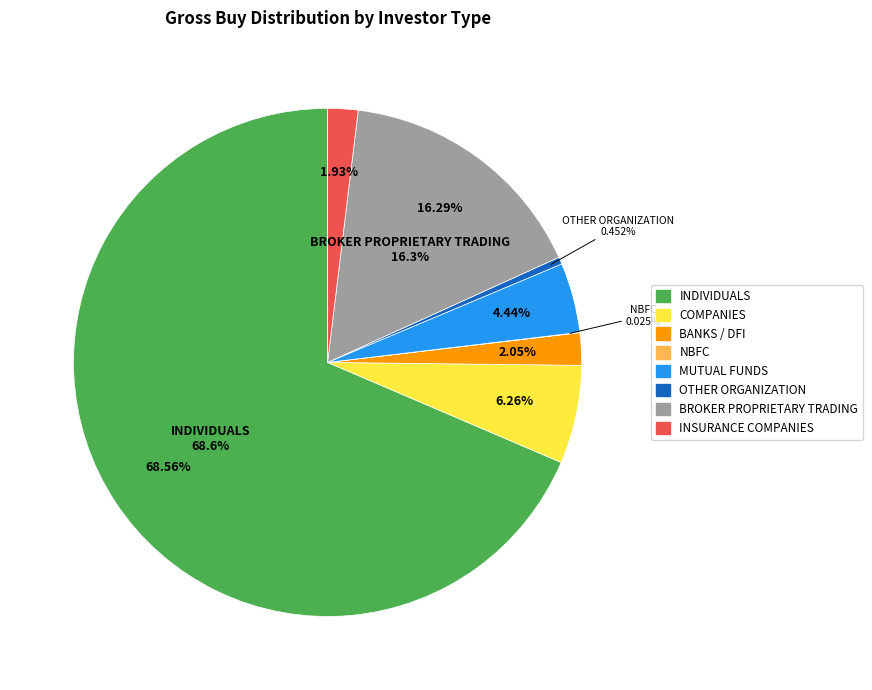

Do INSURANCE COMPANIES and BANKS / DFI together represent more than half of the pie?

No